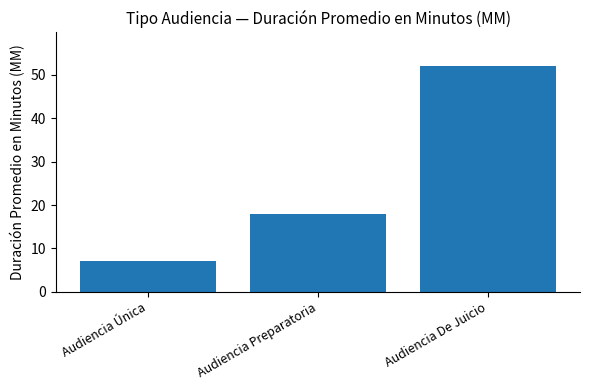

How many bars are there in total?

3